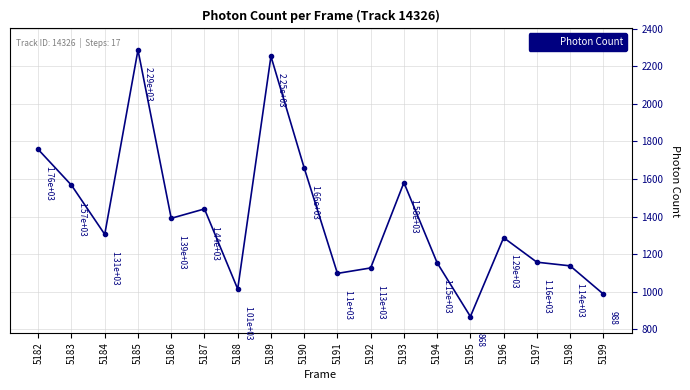

Reading left to right, transcribe all the data shown in this chart.

1756.5	1566.5	1305.2	2285.8	1390.6	1440.4	1014.5	2252.2	1658.8	1097.5	1126.6	1580.5	1153.8	868.2	1287.5	1157.2	1137.7	987.7